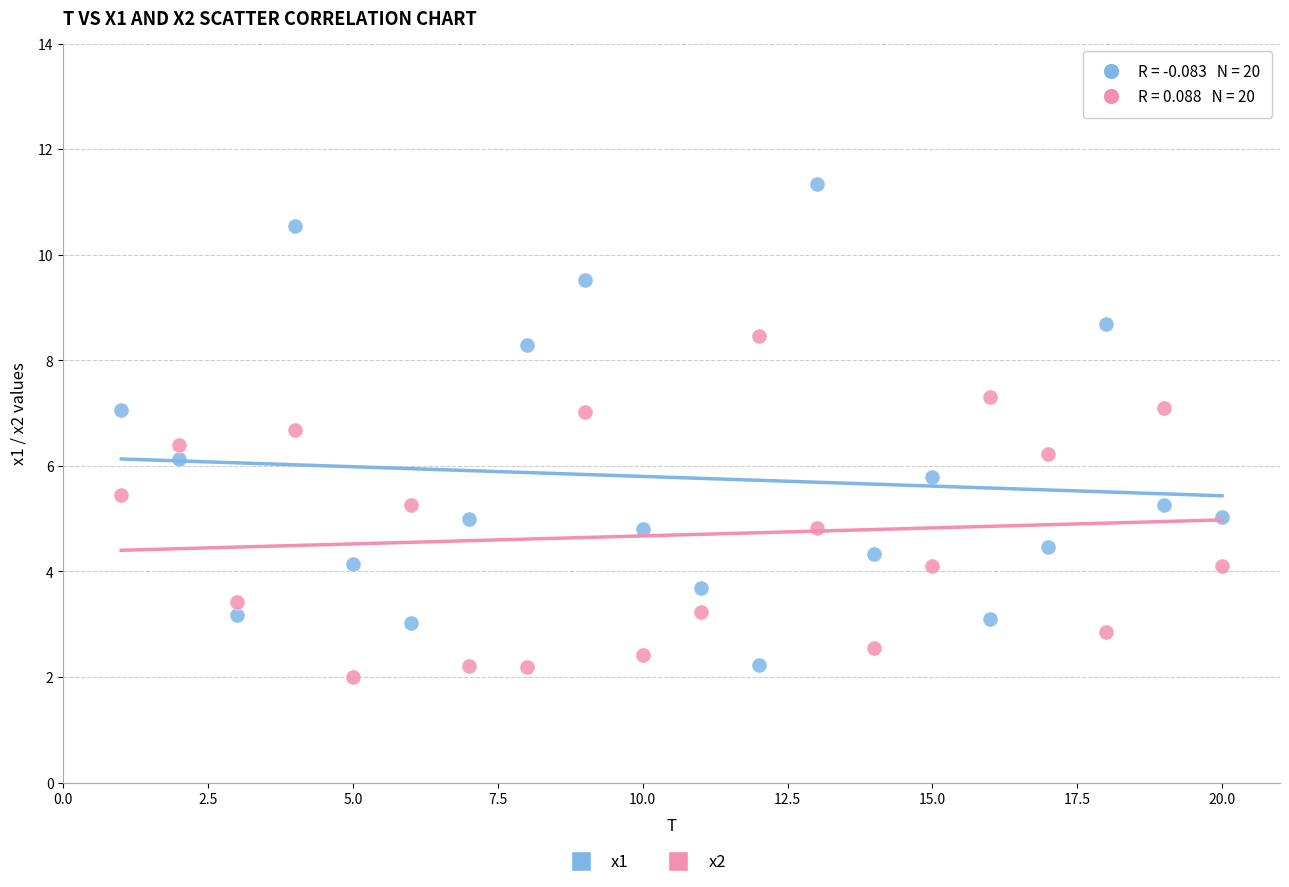

Across all data points, what is the range of X values (max minus min)?

19.0